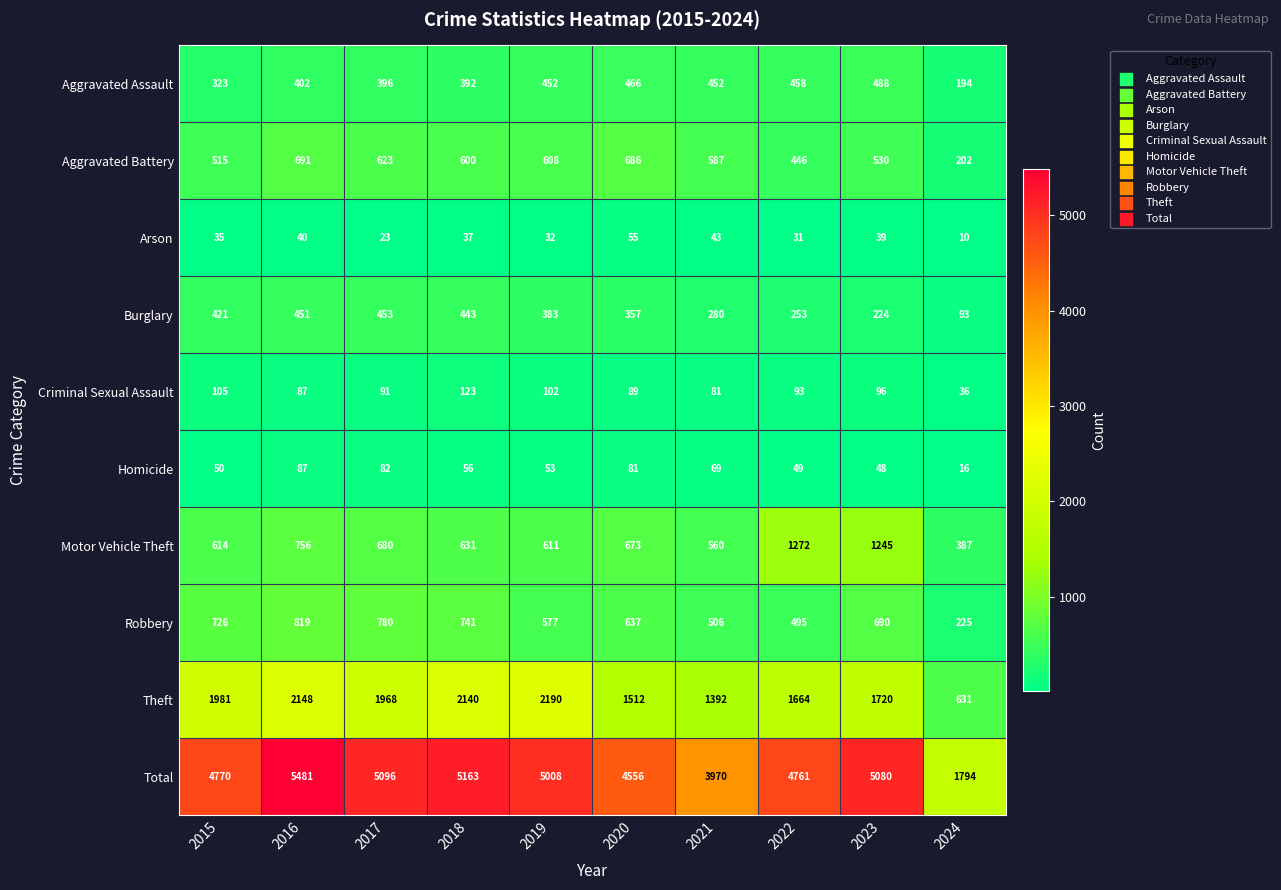

At which label does Homicide reach its minimum?

2024